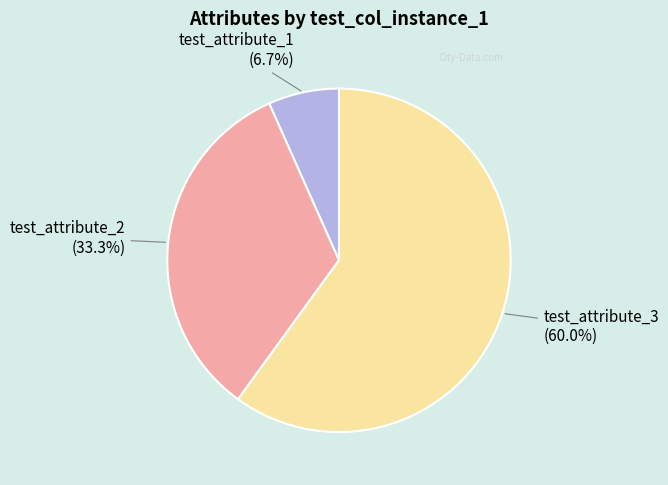

Which slice is the largest?

test_attribute_3